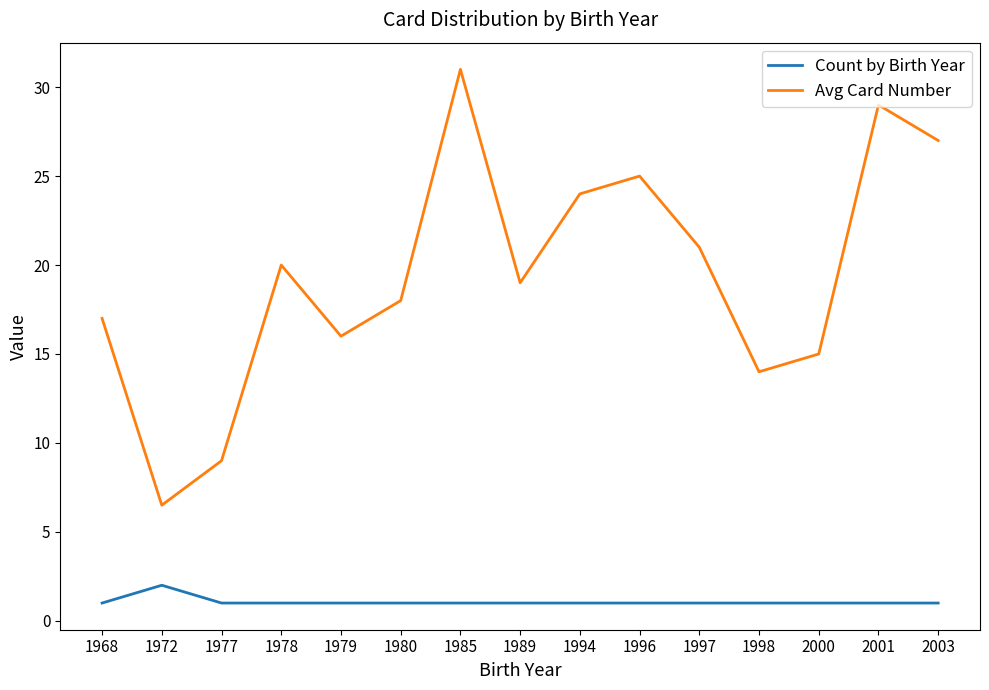

How many lines are shown in the chart?

2